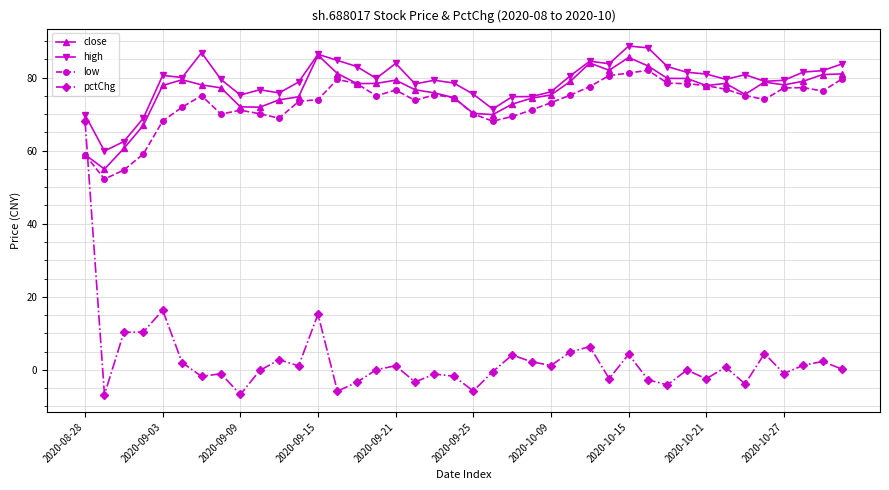

At how many categories does at least one series exceed 47?

40